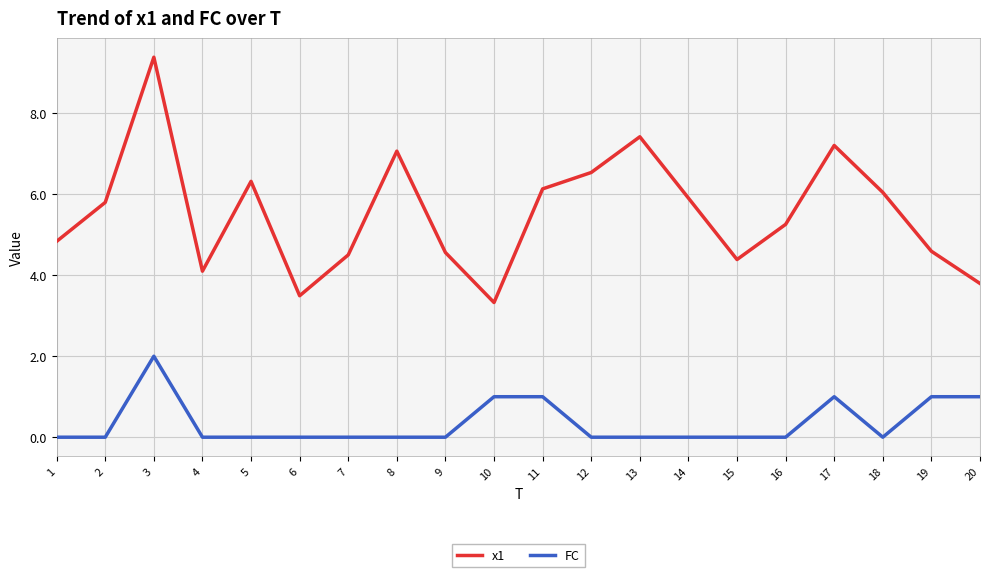

What are all the series names shown in the legend?

x1, FC